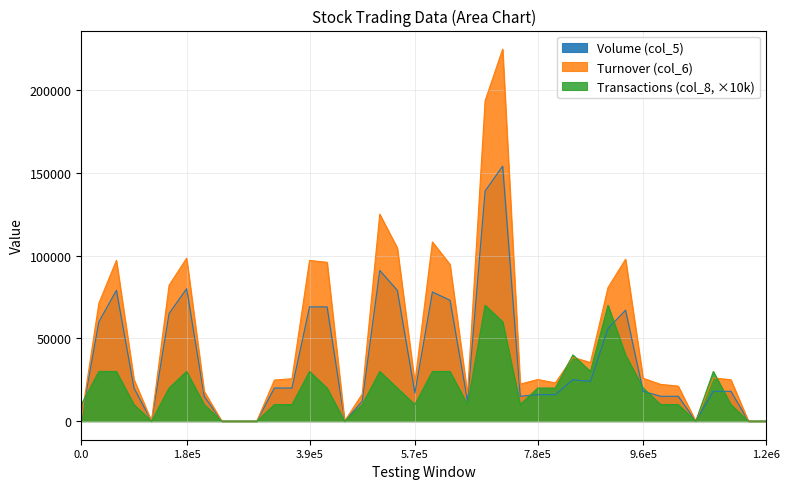

Reading right to left, transcribe all the data shown in this chart.

Volume (col_5): 0	0	18000	18000	0	15000	15000	18000	67000	56000	24000	25000	16000	16000	15000	154000	139000	12000	73000	78000	17000	79000	91000	12000	0	69000	69000	20000	20000	0	0	0	15000	80000	65000	0	20000	79000	60000	1000
Turnover (col_6): 0	0	25020	26100	0	21150	22200	25890	97770	80650	35410	38520	23100	25140	22350	224680	193490	16200	94650	108250	23120	104640	124980	16320	0	95940	97050	25600	24800	0	0	0	18000	98400	82050	0	25200	97080	71150	1090
Transactions (col_8): 0	0	10000	30000	0	10000	10000	20000	40000	70000	30000	40000	20000	20000	10000	60000	70000	10000	30000	30000	10000	20000	30000	10000	0	20000	30000	10000	10000	0	0	0	10000	30000	20000	0	10000	30000	30000	10000